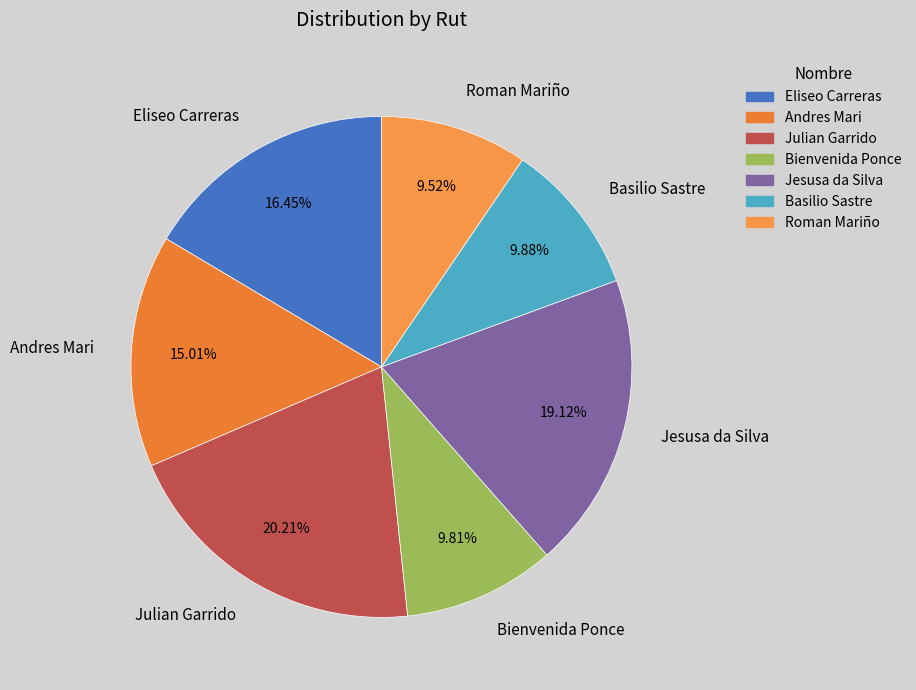

To the nearest percent, what percentage of the pie is Andres Mari?

15%